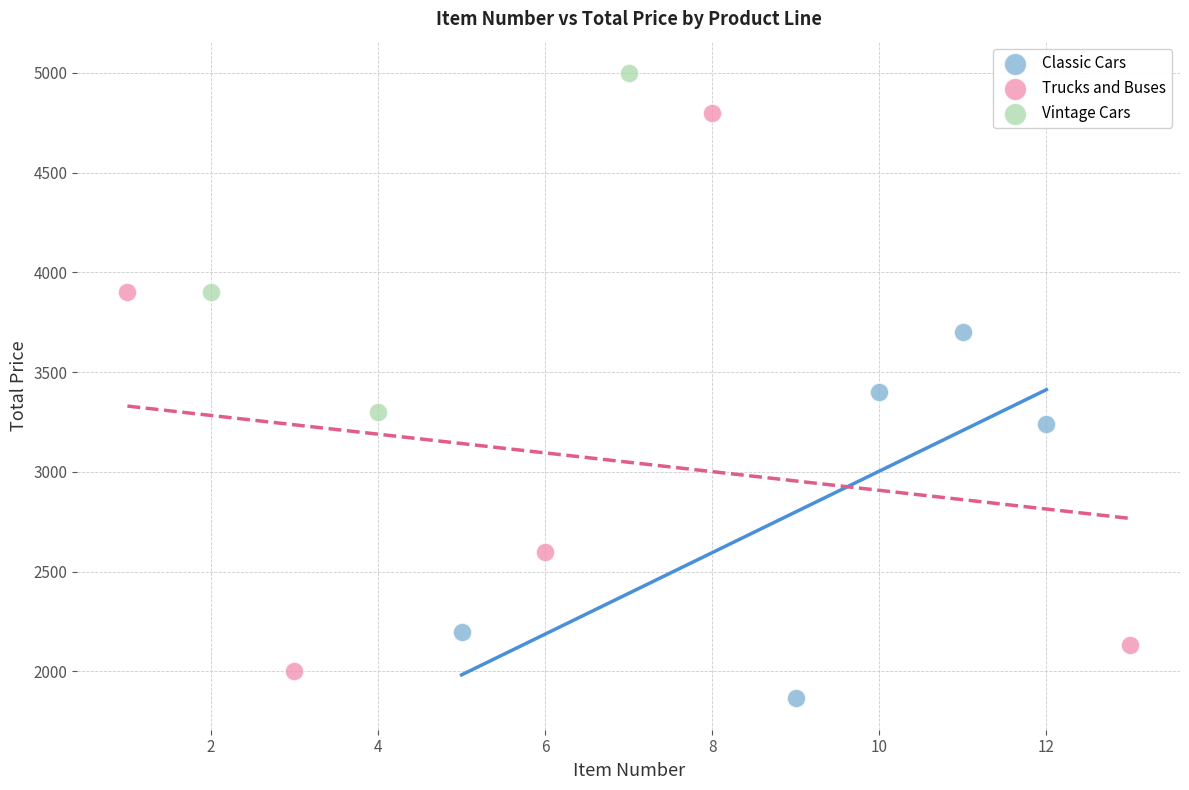

Which series has the widest spread of Y values?

Trucks and Buses